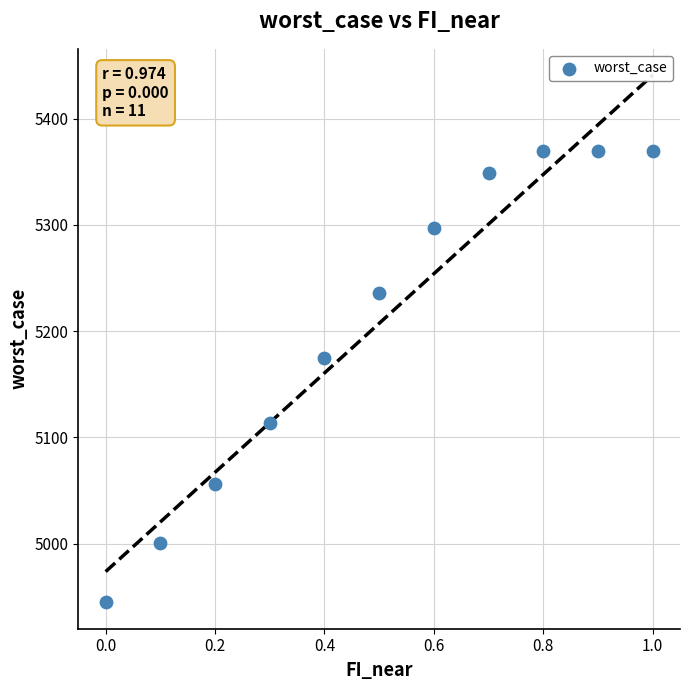

What is the range of X values (max minus min)?

1.0